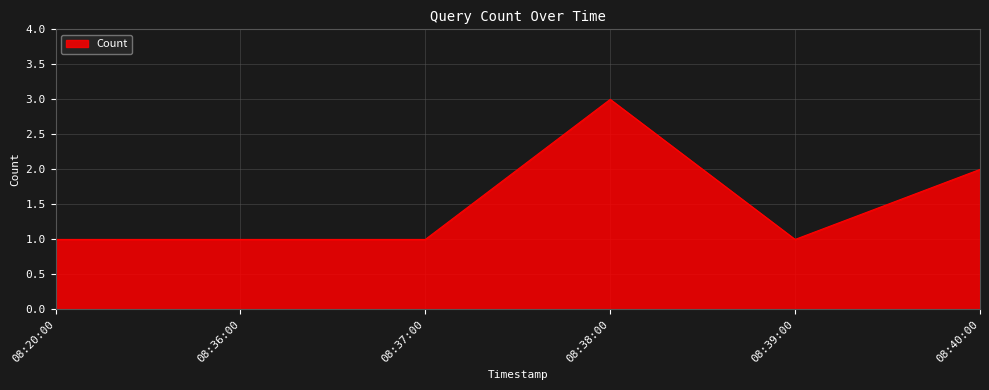

What is the ratio of the value at 08:20:00 to the value at 08:37:00?

1.0